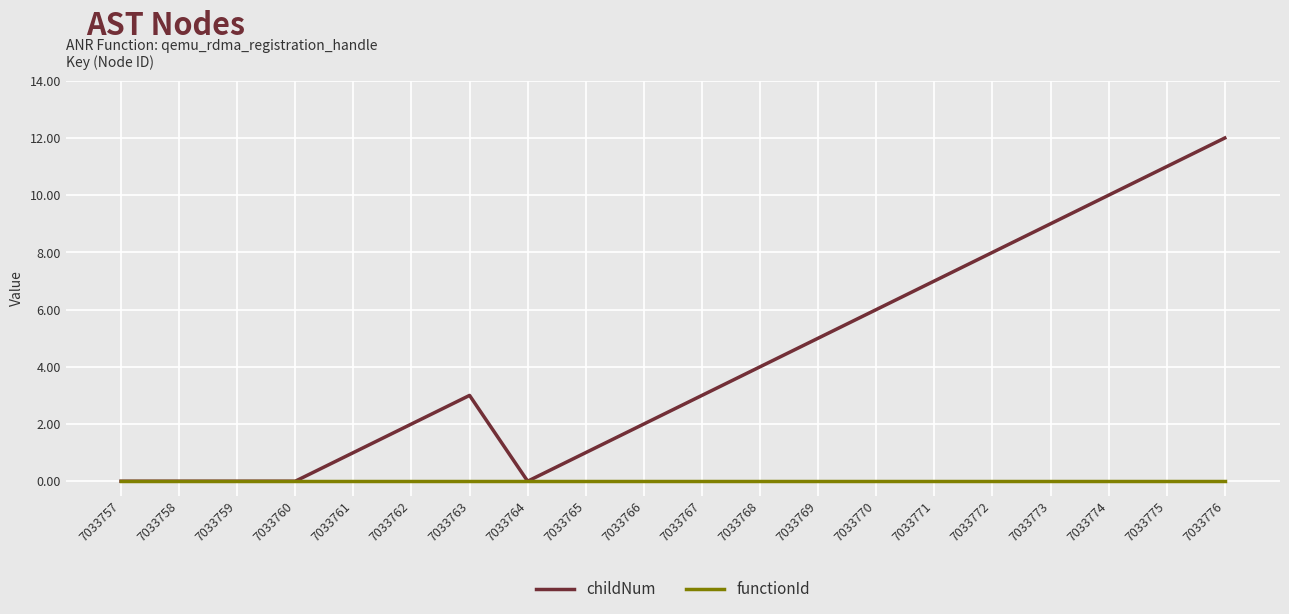

Reading left to right, extract all data points from this chart.

childNum: 7033757=0	7033758=0	7033759=0	7033760=0	7033761=1	7033762=2	7033763=3	7033764=0	7033765=1	7033766=2	7033767=3	7033768=4	7033769=5	7033770=6	7033771=7	7033772=8	7033773=9	7033774=10	7033775=11	7033776=12
functionId: 7033757=0	7033758=0	7033759=0	7033760=0	7033761=0	7033762=0	7033763=0	7033764=0	7033765=0	7033766=0	7033767=0	7033768=0	7033769=0	7033770=0	7033771=0	7033772=0	7033773=0	7033774=0	7033775=0	7033776=0